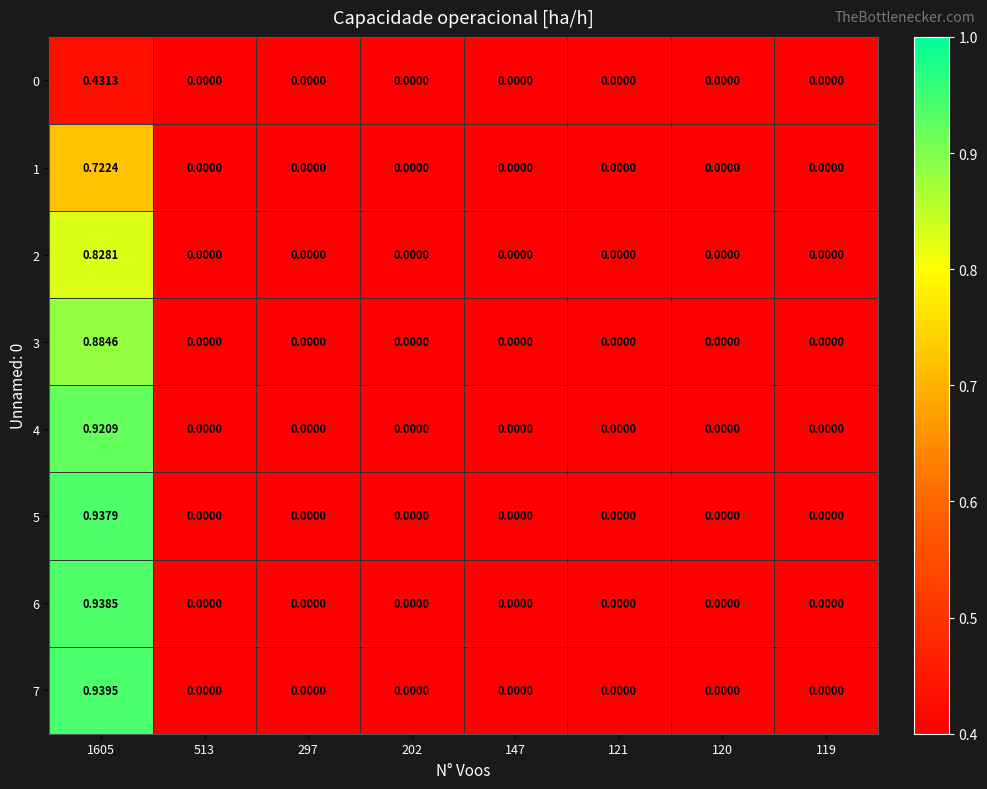

List the series in order of their peak value, highest first.

7, 6, 5, 4, 3, 2, 1, 0